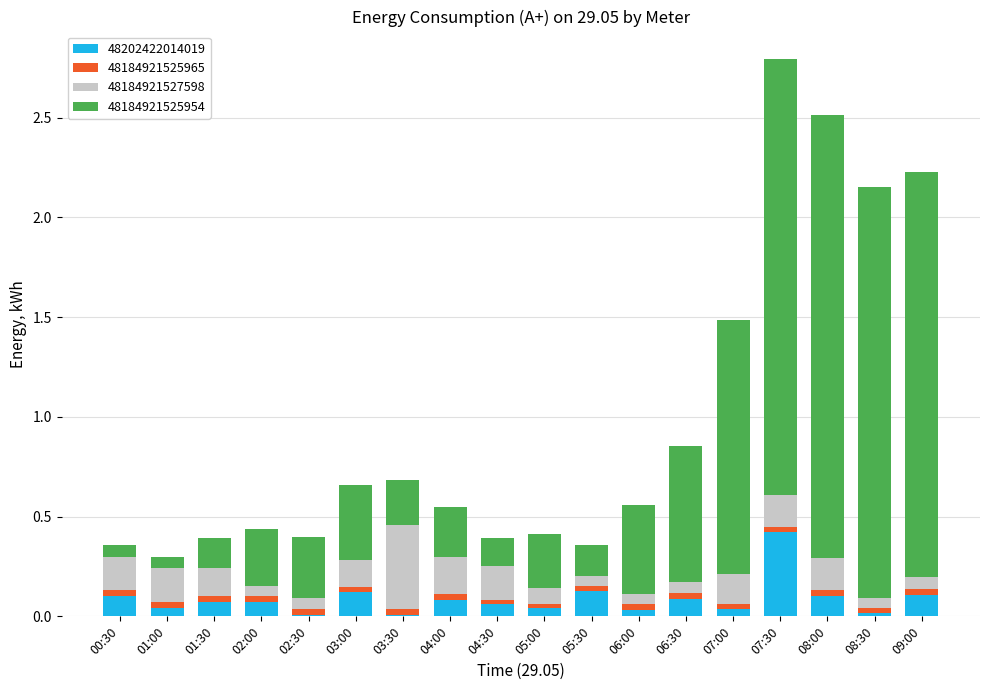

Which category has the highest value in the 48202422014019 series?

07:30